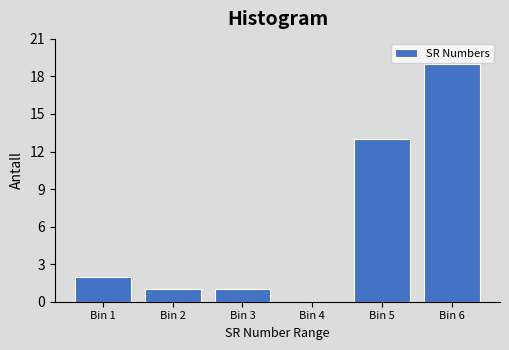

Reading left to right, transcribe all the data shown in this chart.

Bin 1=2	Bin 2=1	Bin 3=1	Bin 4=0	Bin 5=13	Bin 6=19